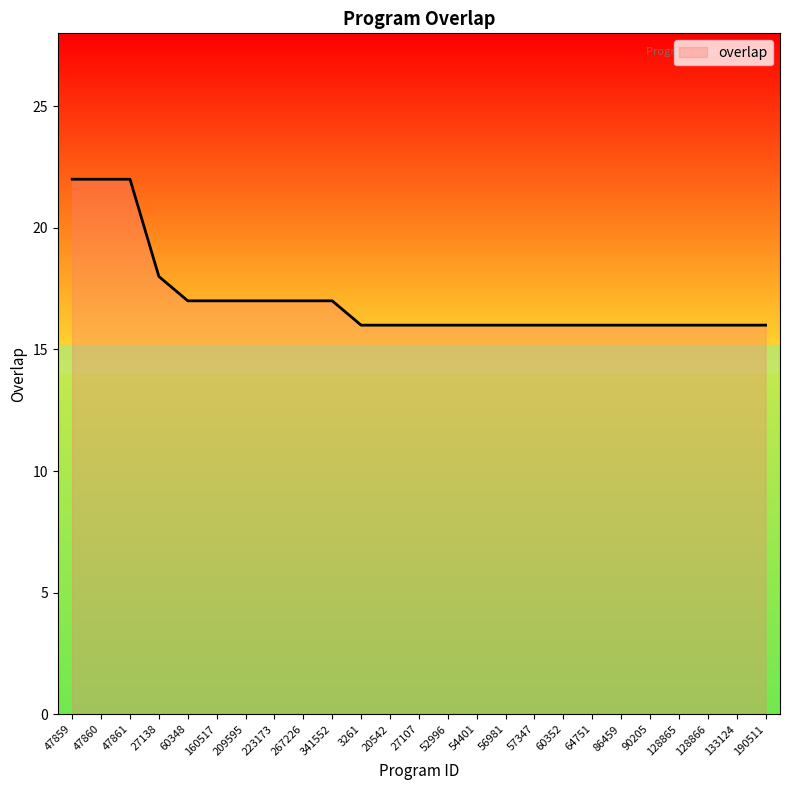

What position from the left is 27138?

4